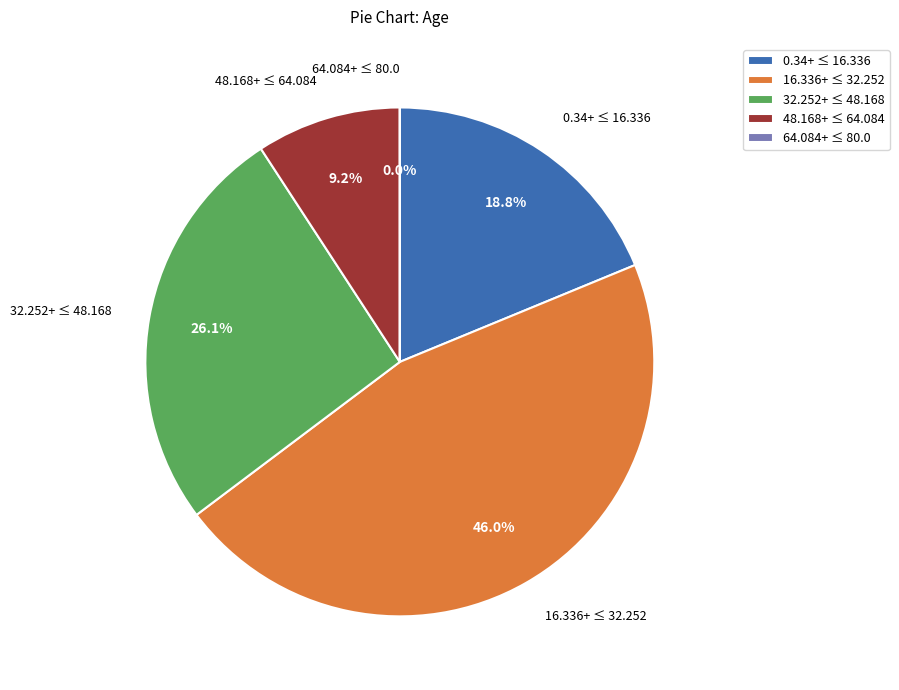

Approximately how many times larger is the value at 0.34+ ≤ 16.336 compared to 48.168+ ≤ 64.084?

2.0